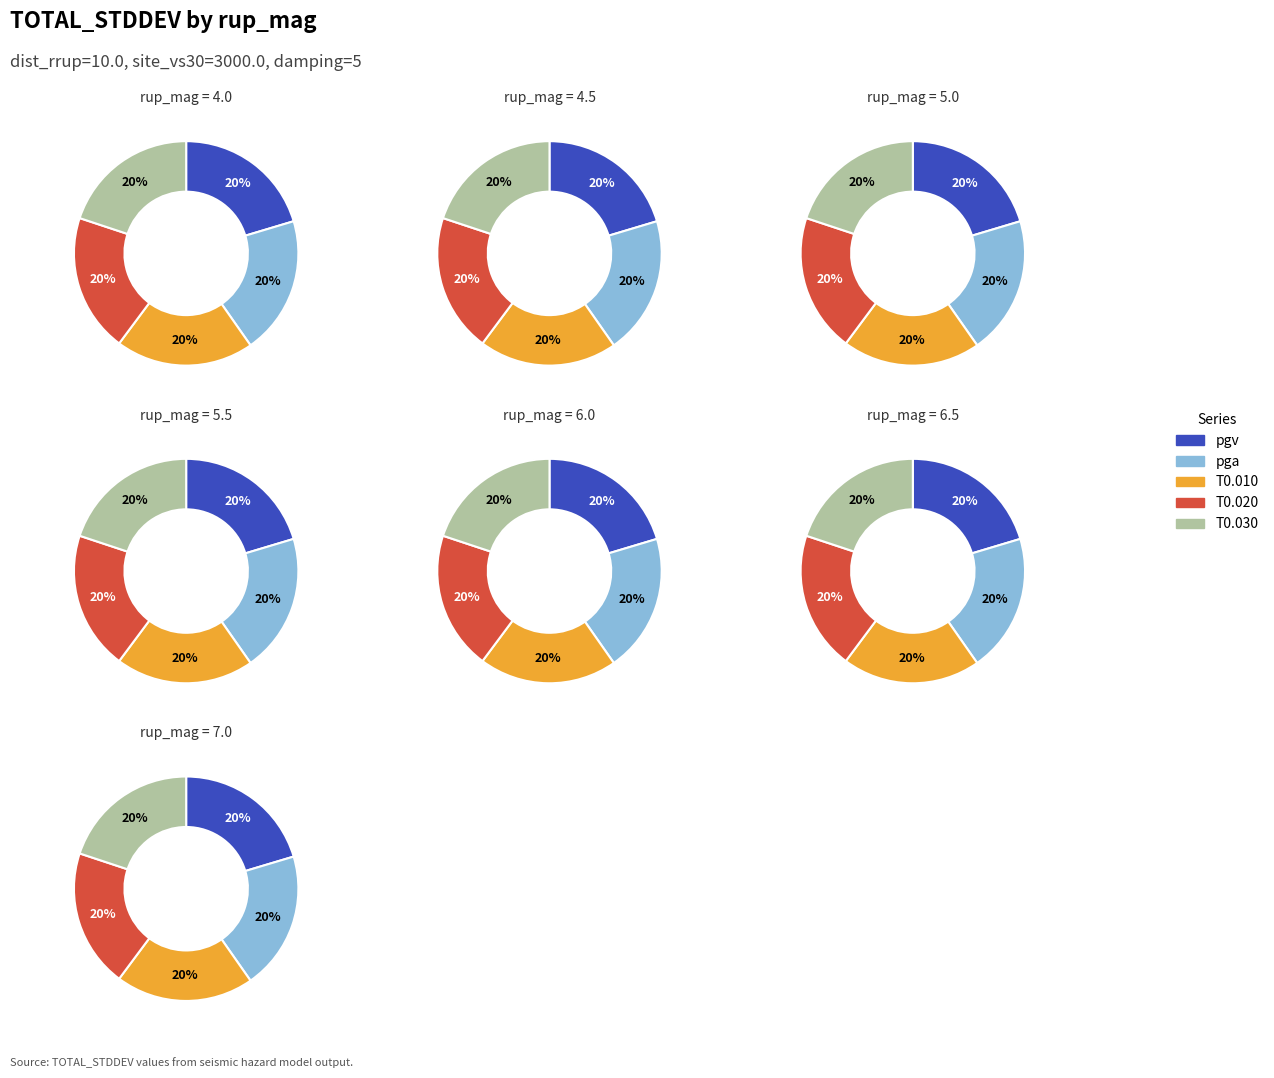

Is 5.0 the majority of the pie?

No